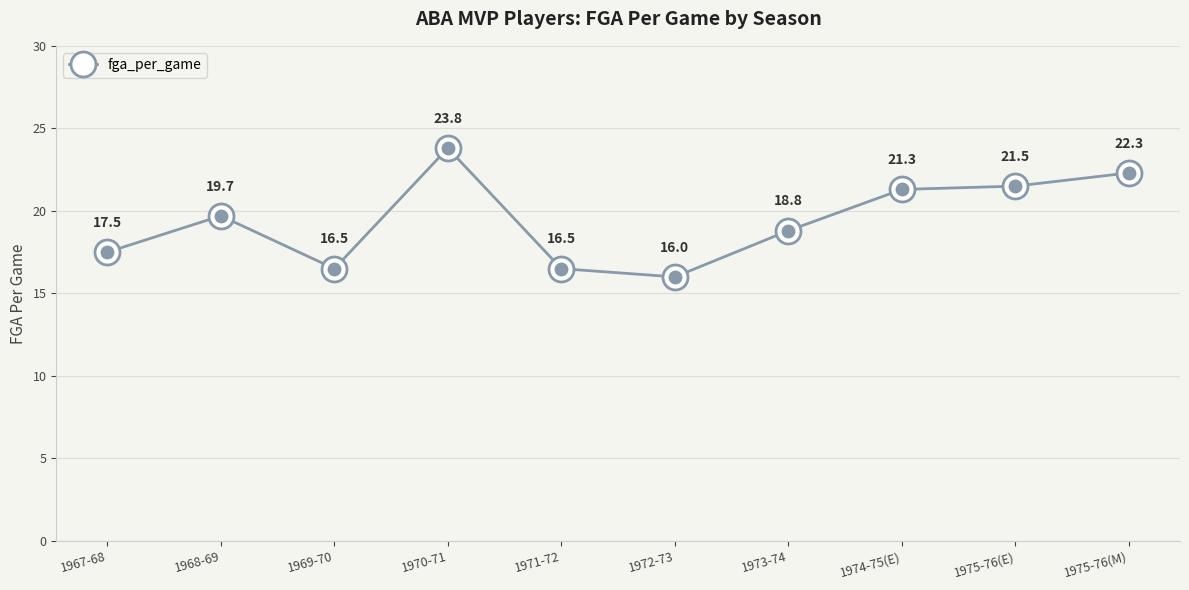

How many distinct data groups are displayed?

1